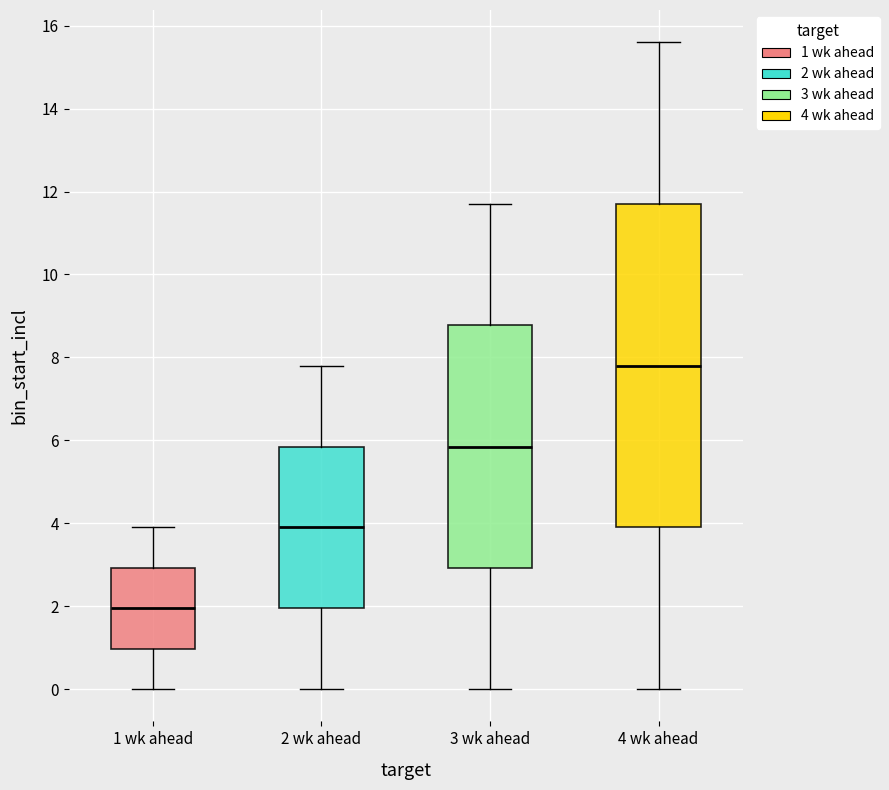

Which box is the tallest, from its lower edge to its upper edge?

4 wk ahead